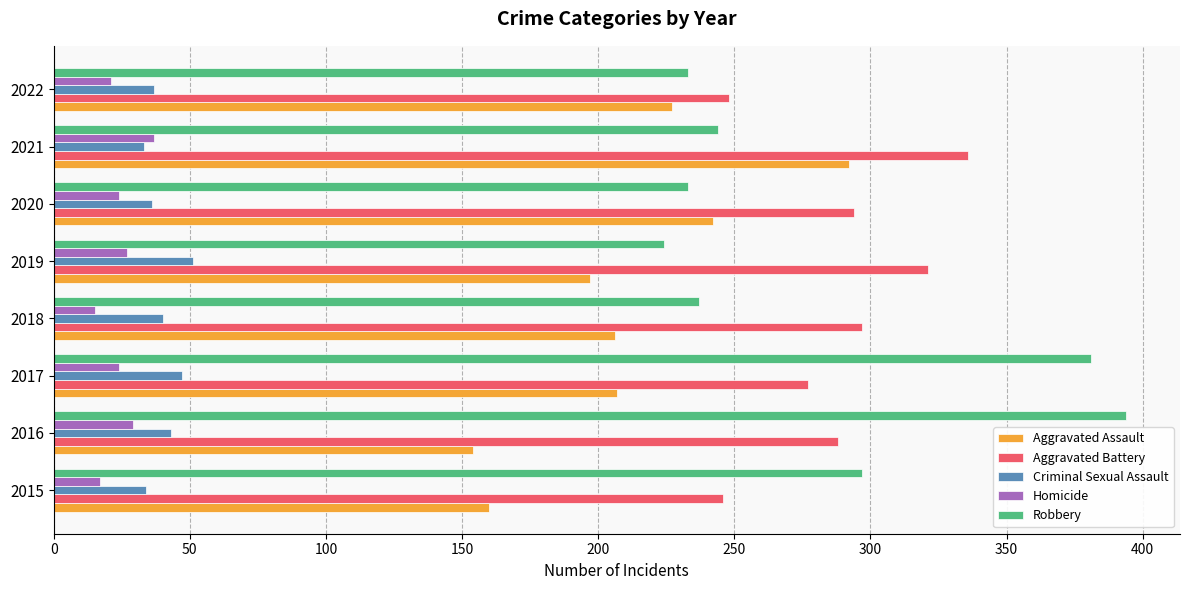

True or false: Aggravated Battery has a value of 163 at 2016.

False